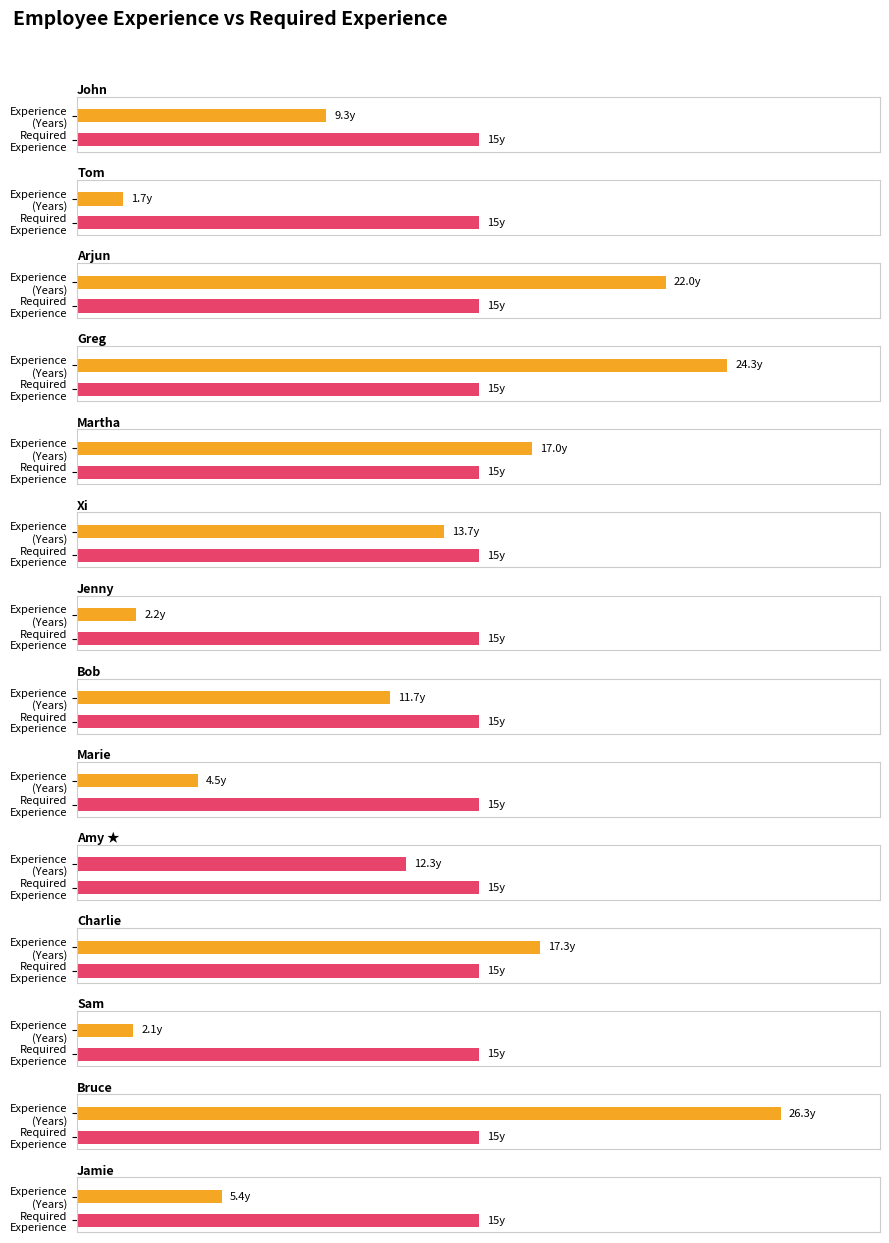

Does the chart contain stacked bars?

No